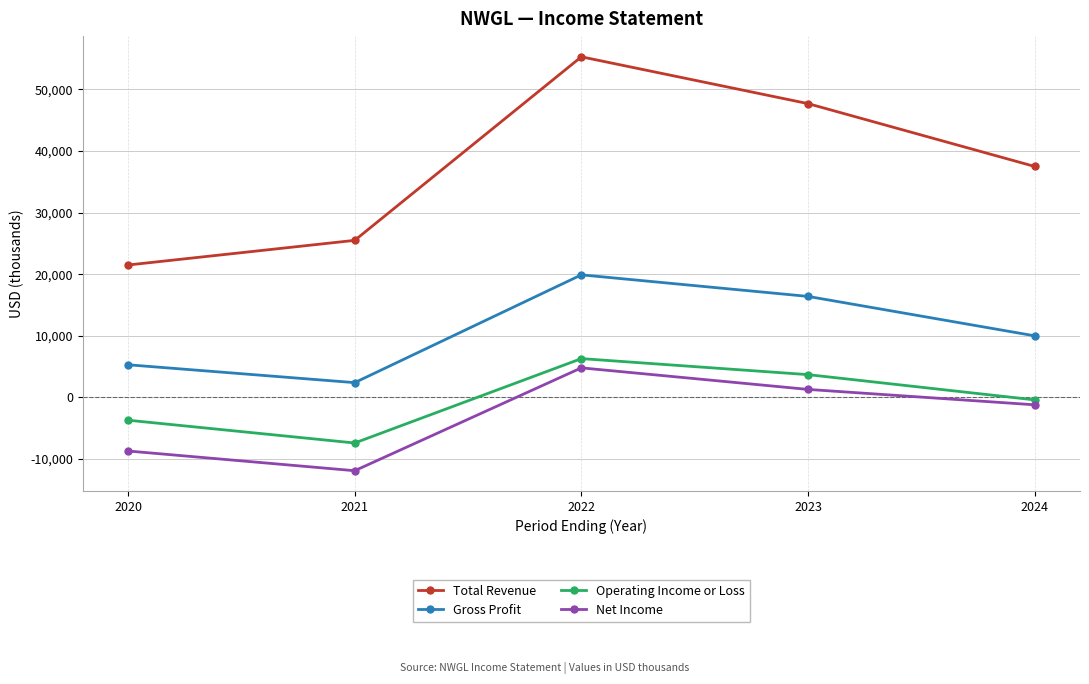

What are all the series names shown in the legend?

Total Revenue, Gross Profit, Operating Income or Loss, Net Income